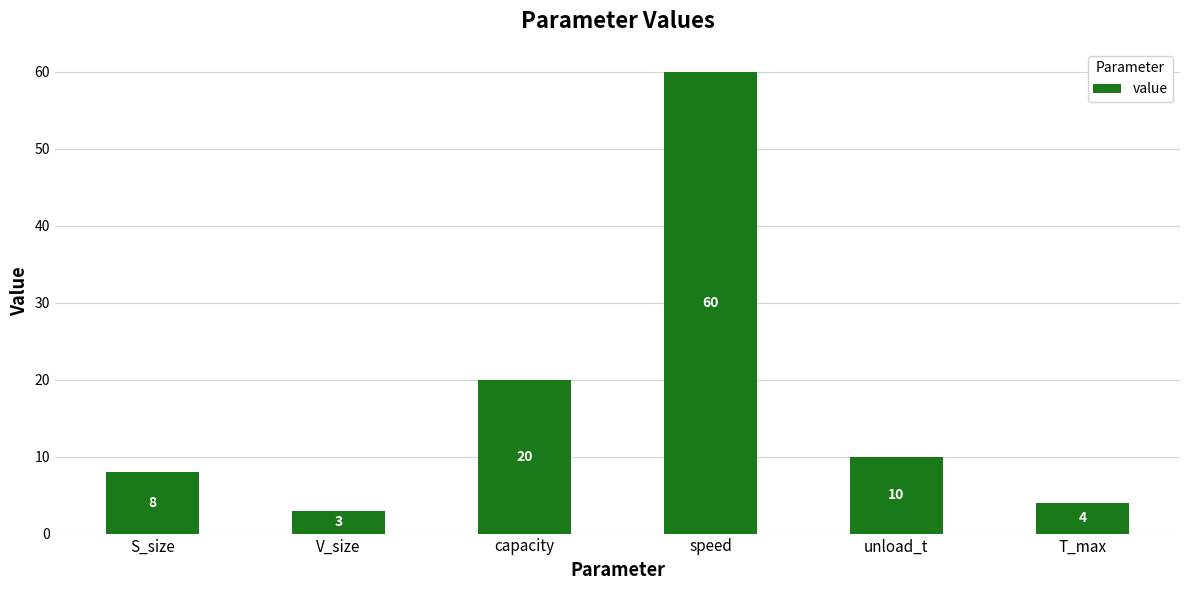

What is the change in value from unload_t to T_max?

-6